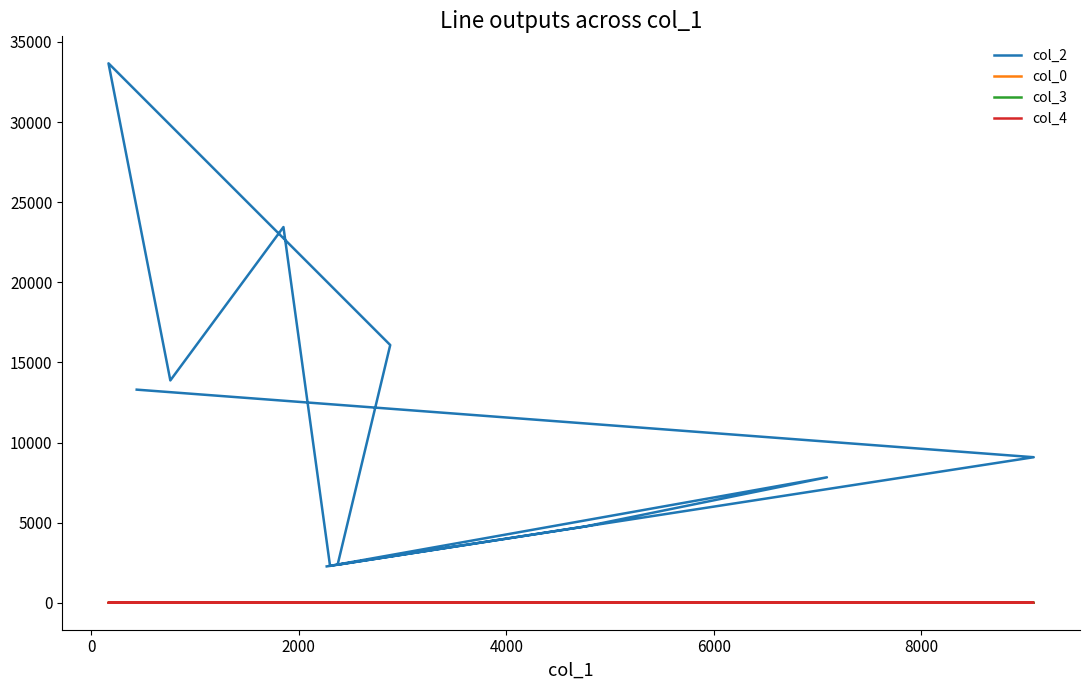

What is the greatest value displayed?

33664.0